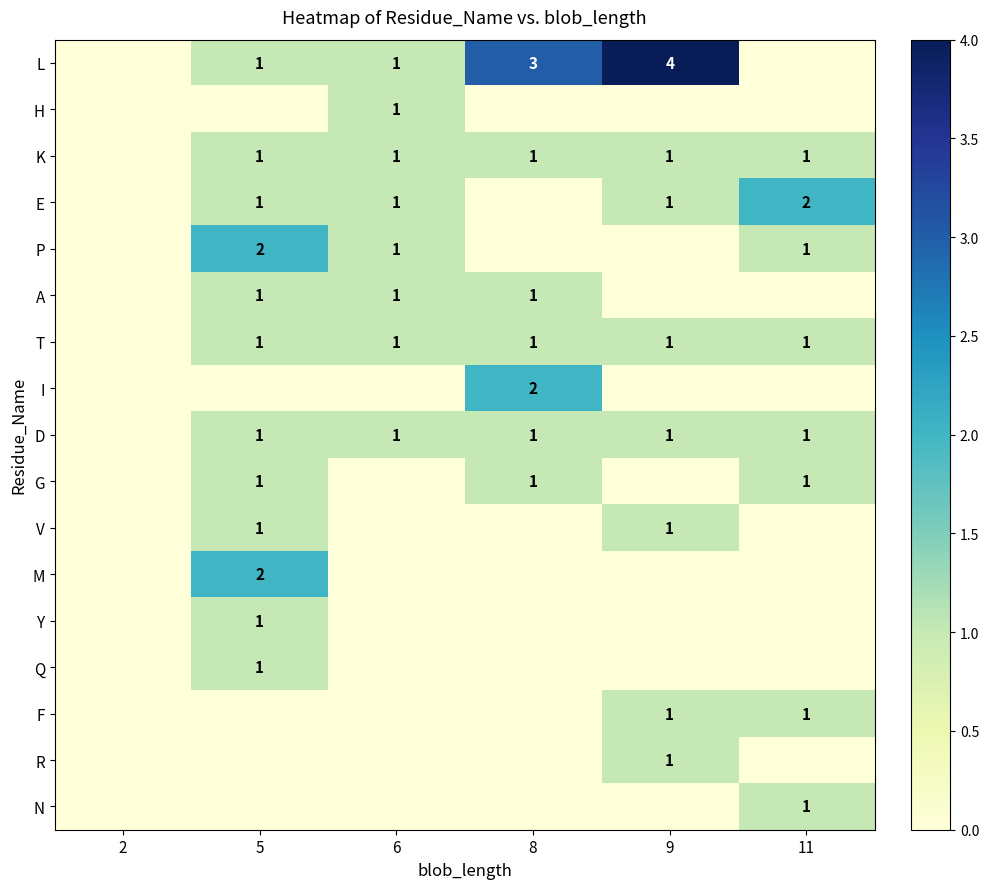

True or false: D has a value of 1 at 8.

True